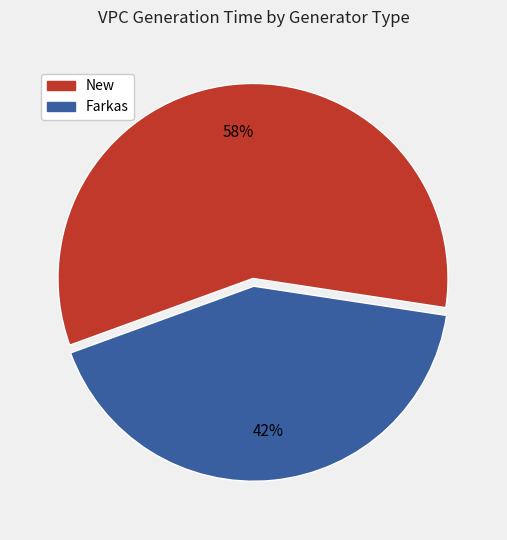

To the nearest percent, what is the average slice percentage?

50%